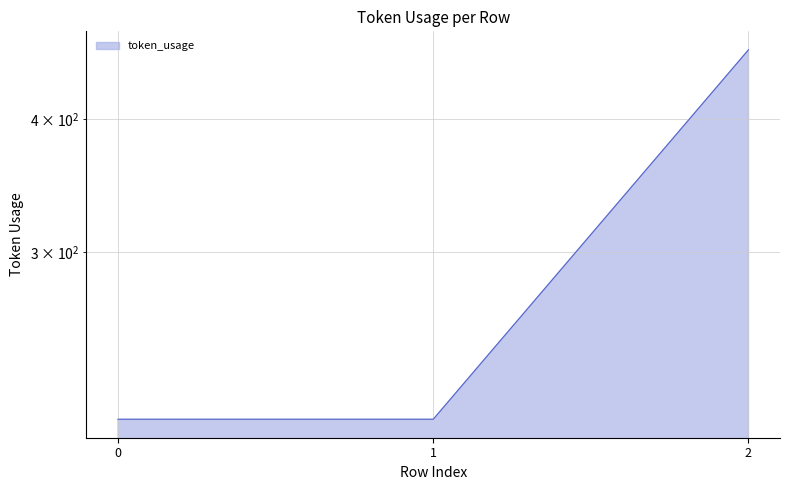

How many values exceed 209?

1